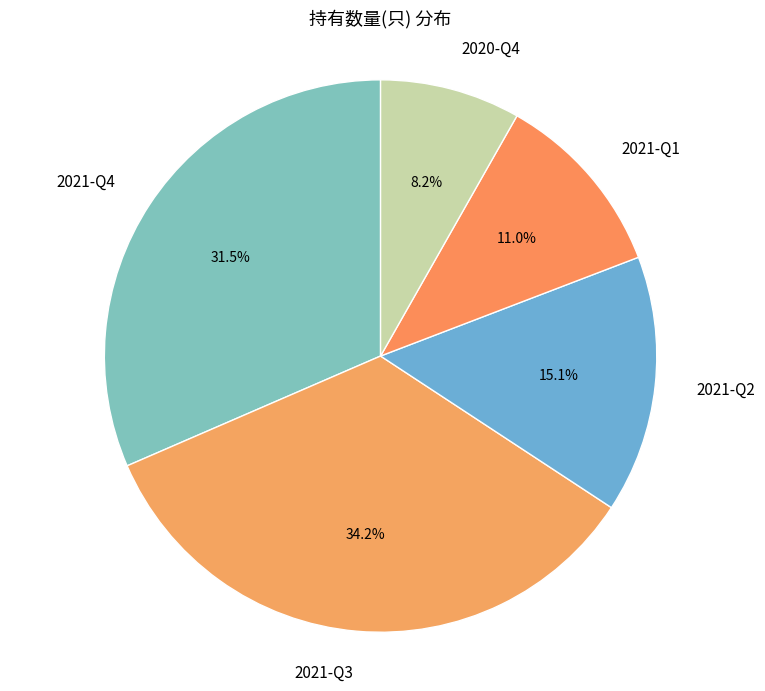

Is 2020-Q4 the majority of the pie?

No